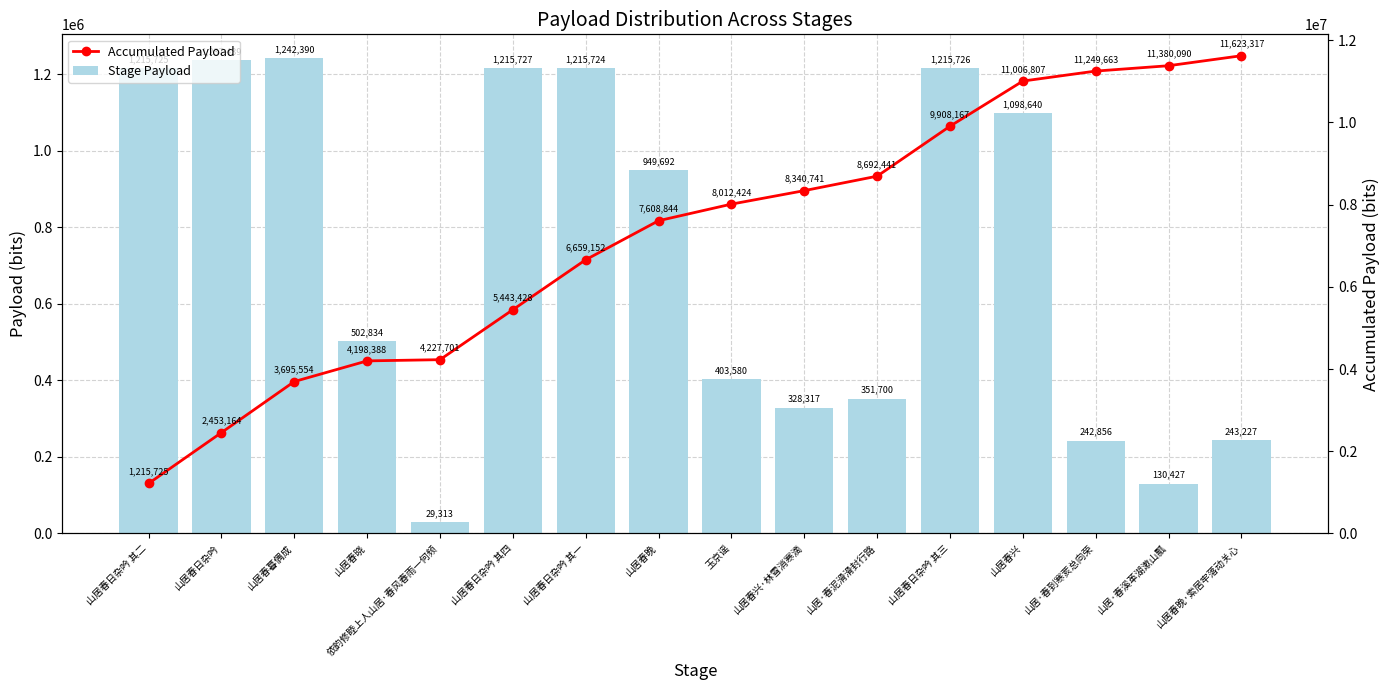

The value of Stage Payload at 山居·春到寒荄总向荣 is 242856. True or false?

True